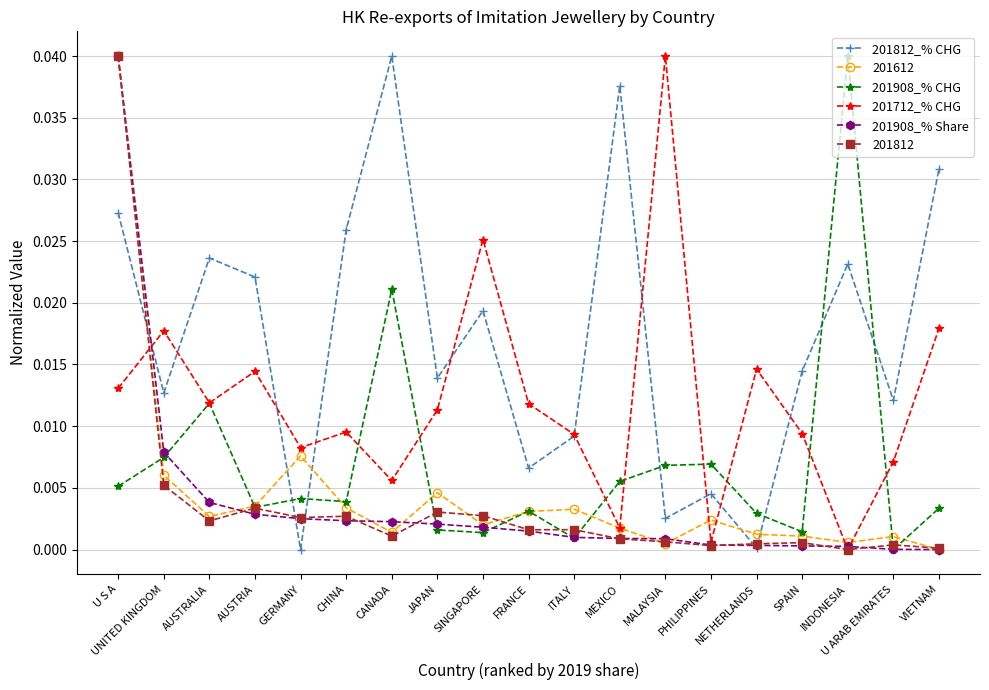

How many positive values does the 201712_% CHG series have?

18